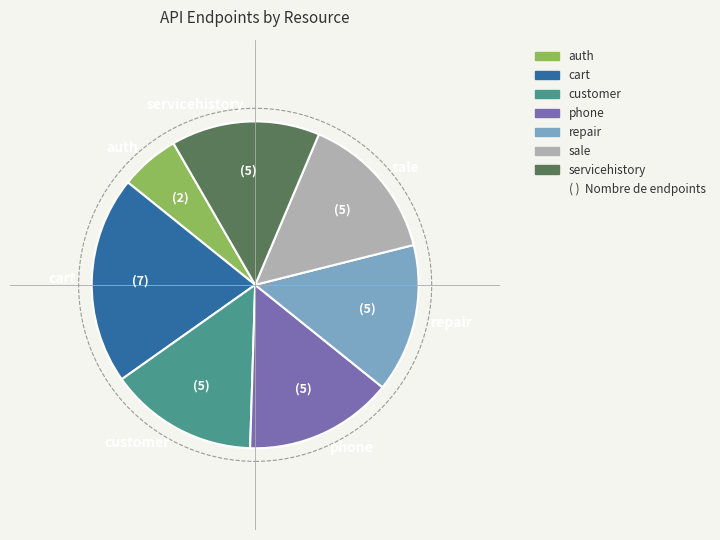

True or false: auth accounts for 6% of the total.

True